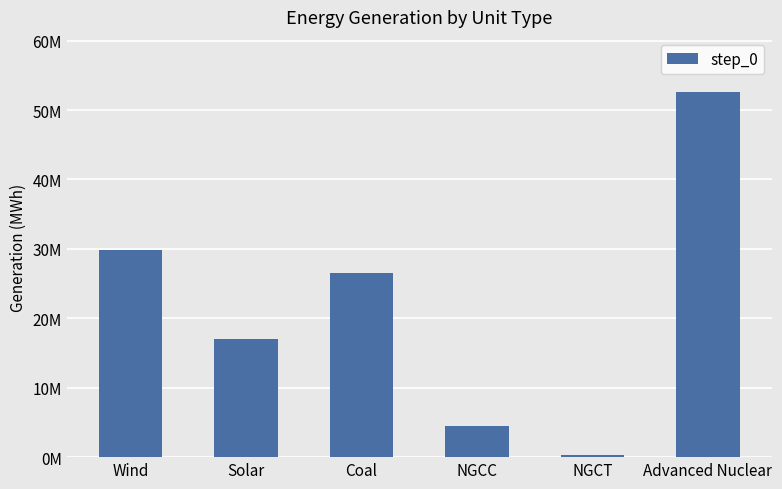

Does the chart contain any negative values?

No